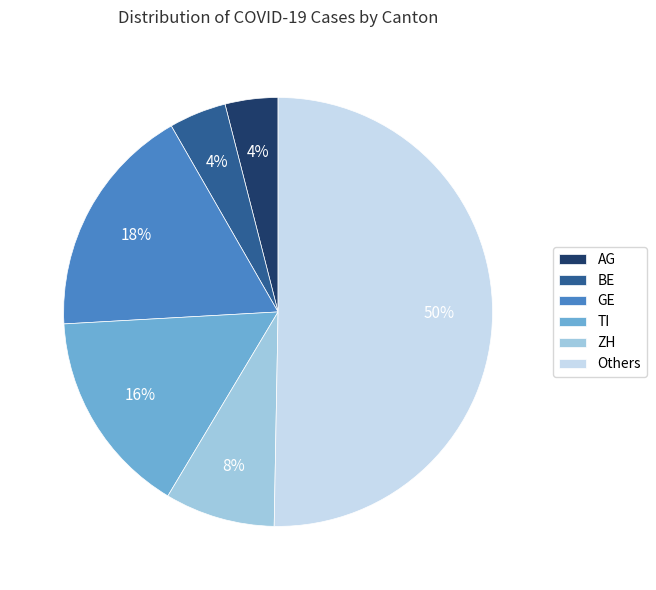

Do ZH and GE together represent more than half of the pie?

No